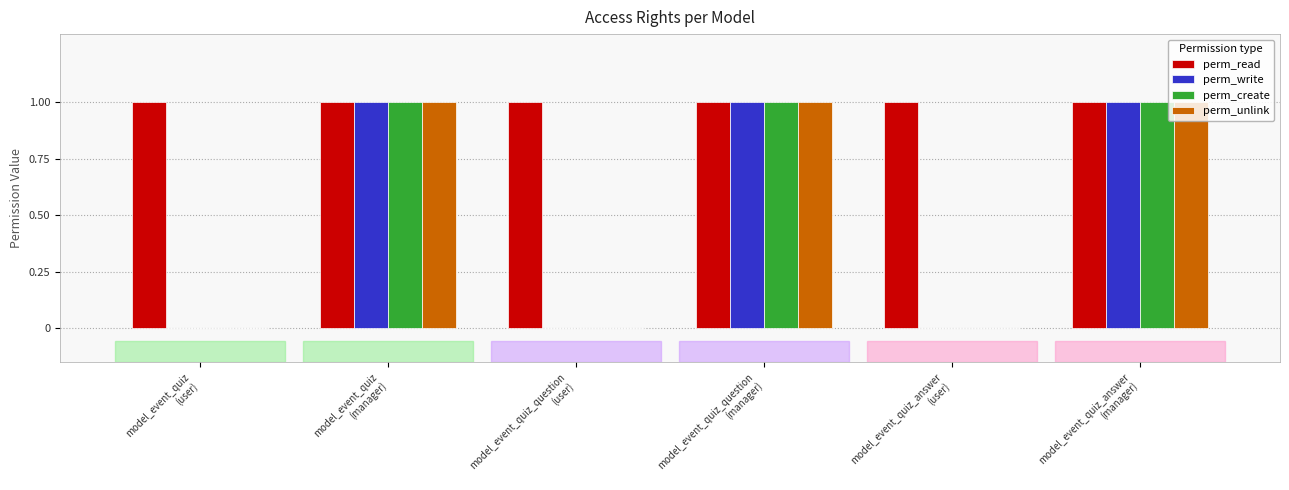

Reading left to right, extract all data points from this chart.

perm_read: 1	1	1	1	1	1
perm_write: 0	1	0	1	0	1
perm_create: 0	1	0	1	0	1
perm_unlink: 0	1	0	1	0	1